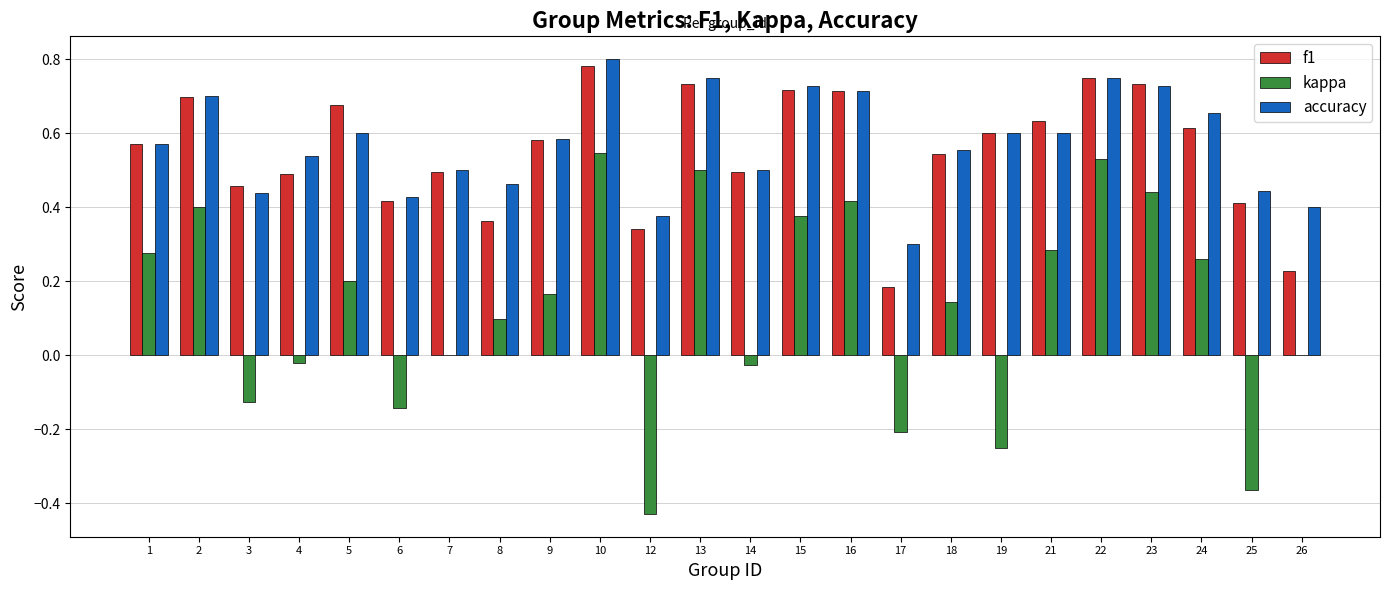

Which series has the widest spread of values?

kappa